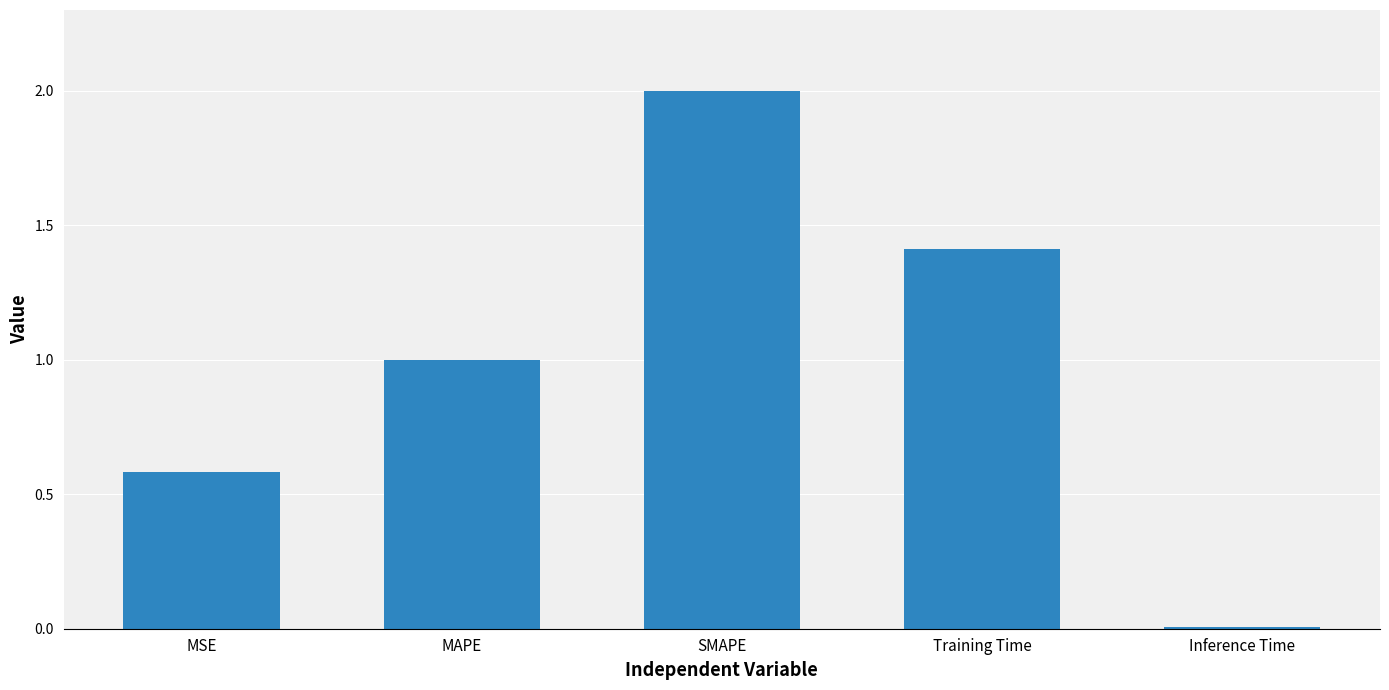

What is the greatest value displayed?

2.0